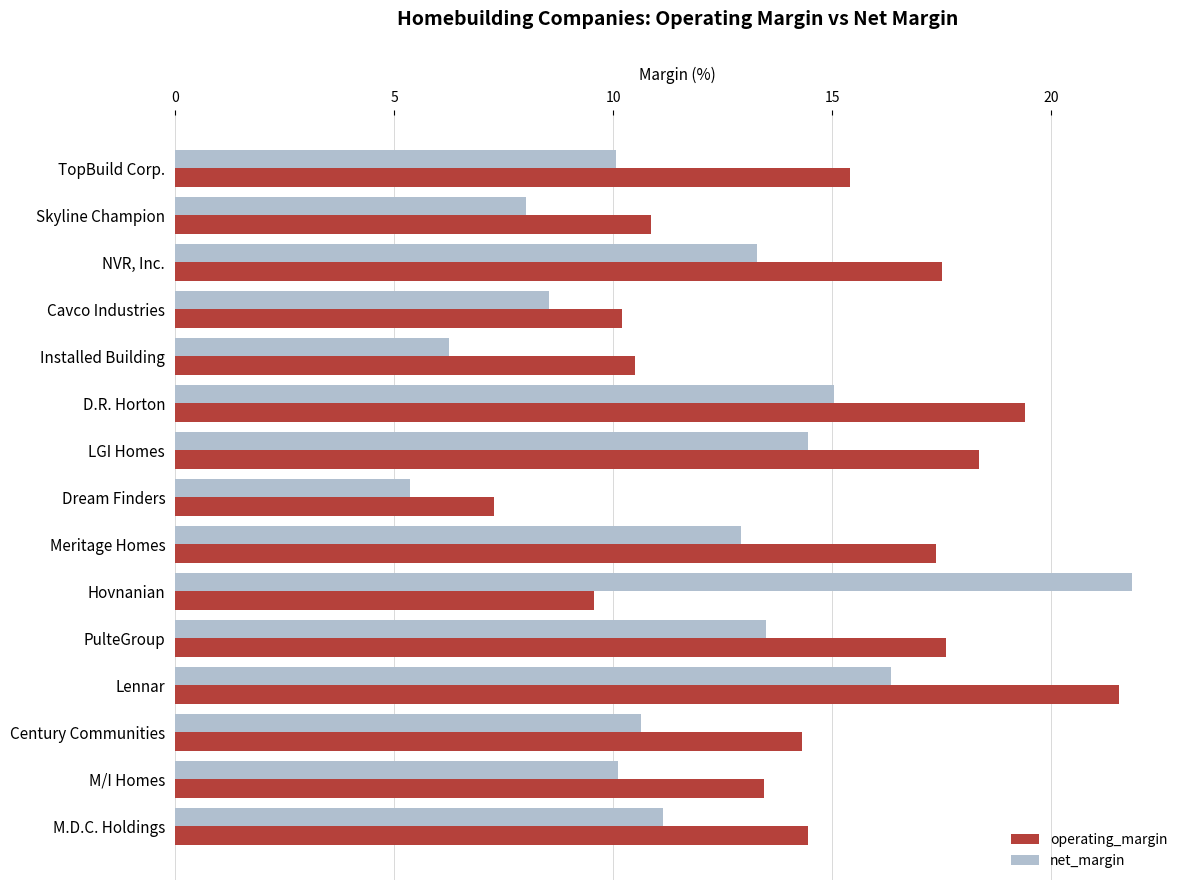

Rank the series by their average value, from highest to lowest.

operating_margin, net_margin